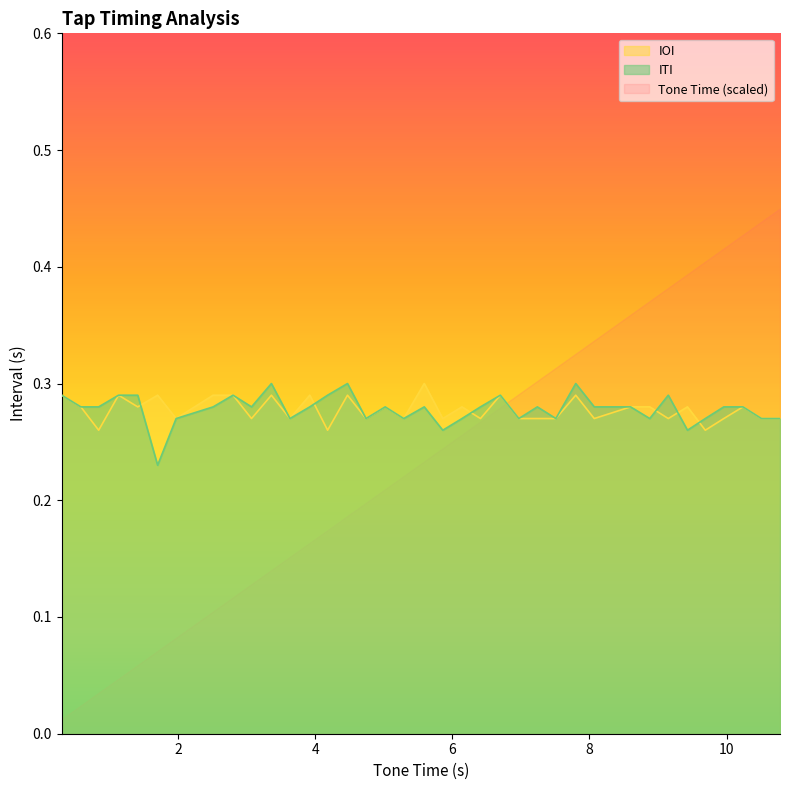

True or false: Tone Time (scaled) and ITI intersect in this chart.

True